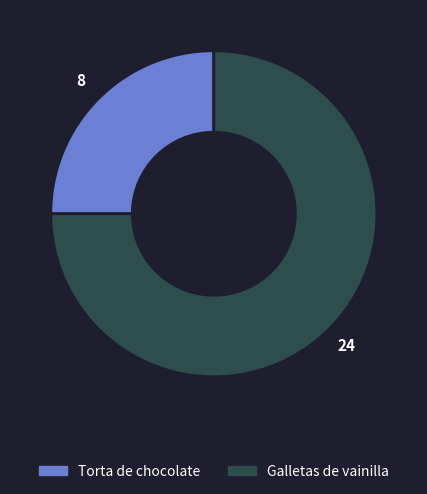

Rank the categories by value from highest to lowest.

Galletas de vainilla, Torta de chocolate